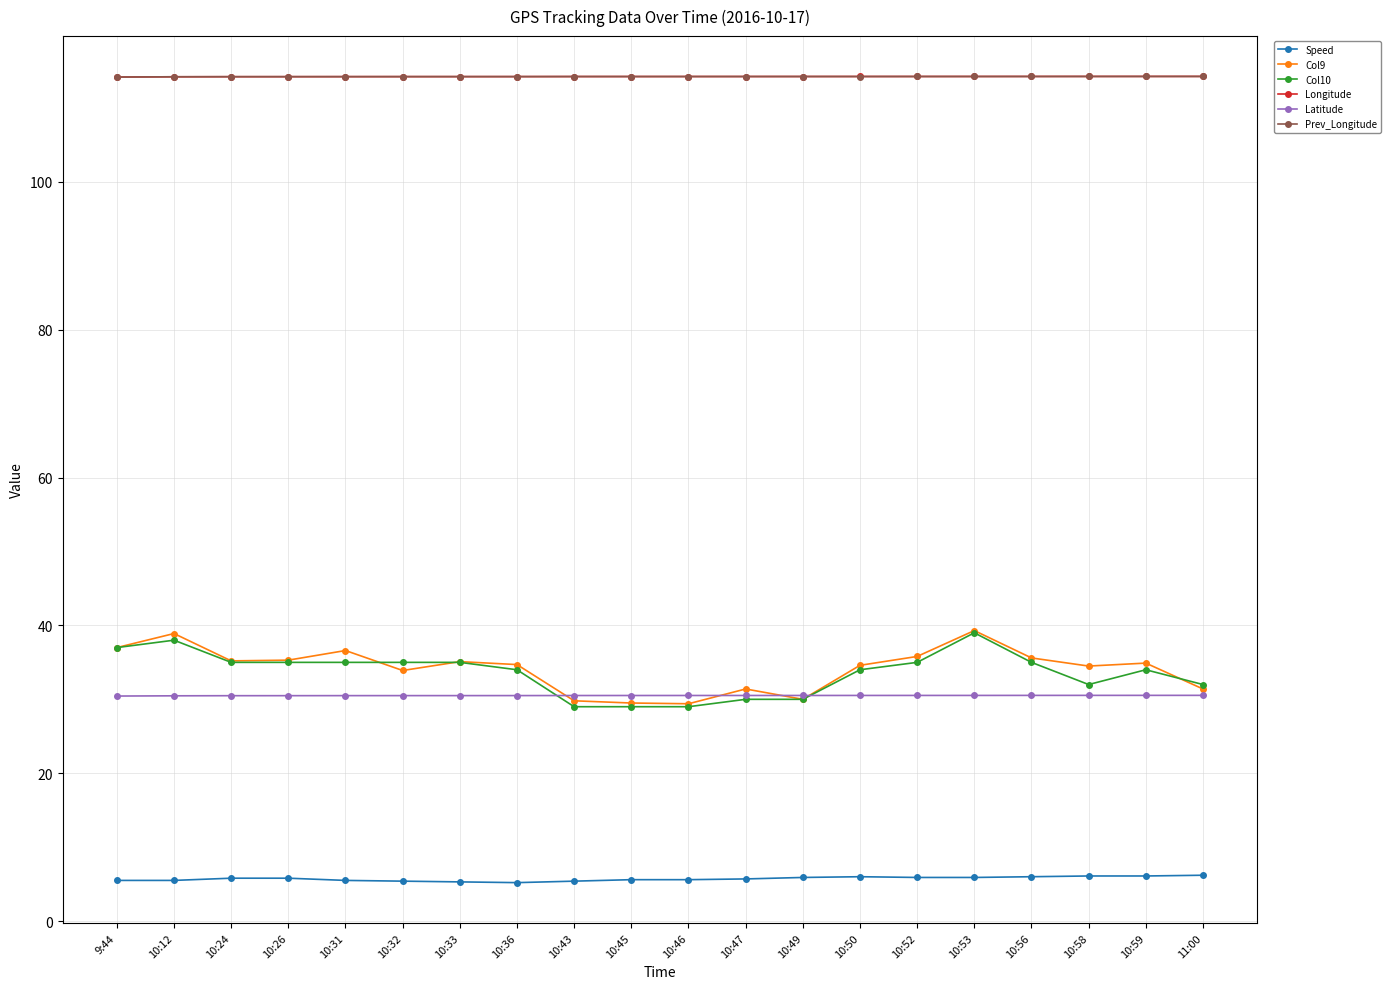

The Col10 series shows 47.0 at 10:36. True or false?

False